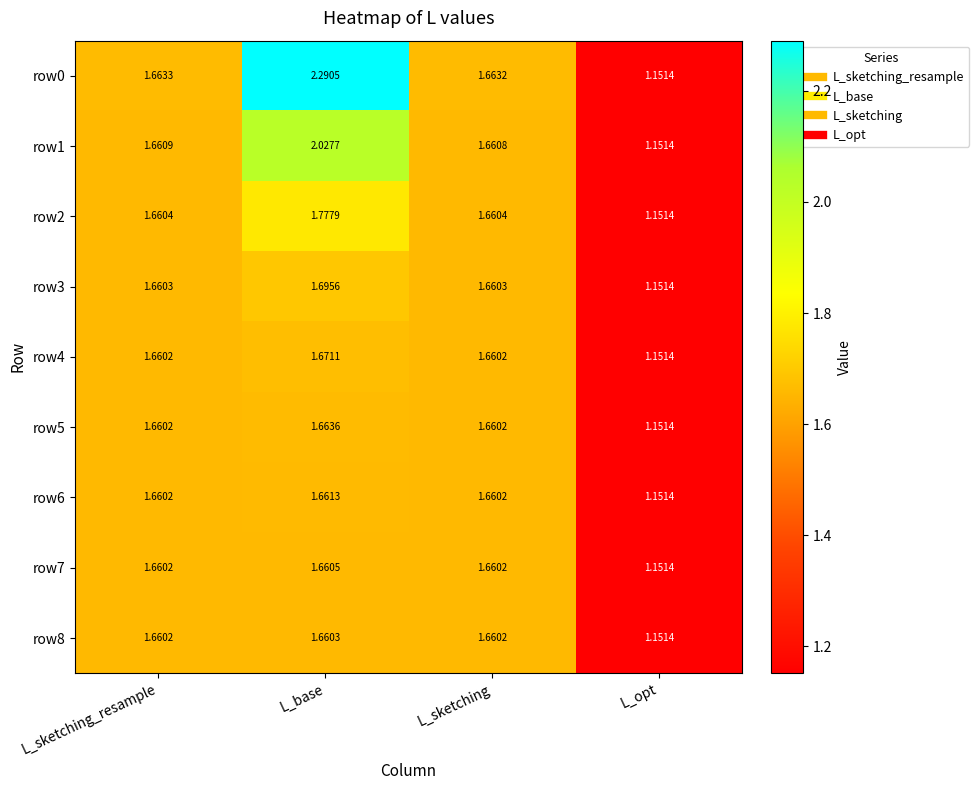

Where is row1 nearest to the value 1?

L_opt